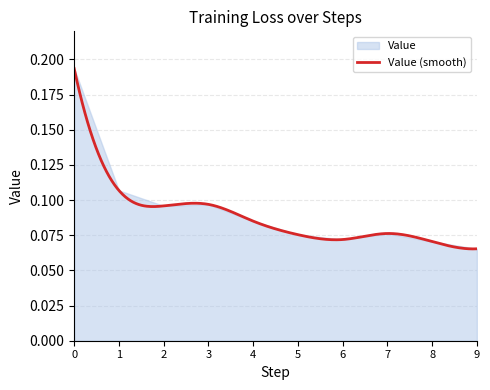

What is the average value?

0.1